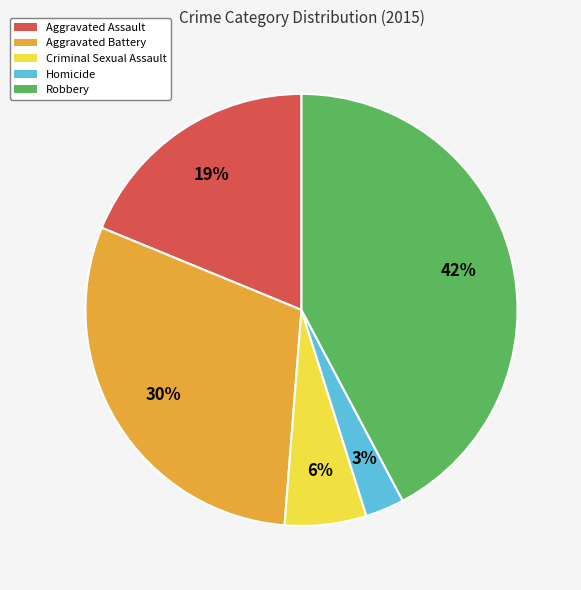

Combined, do Criminal Sexual Assault and Aggravated Assault account for over 50%?

No